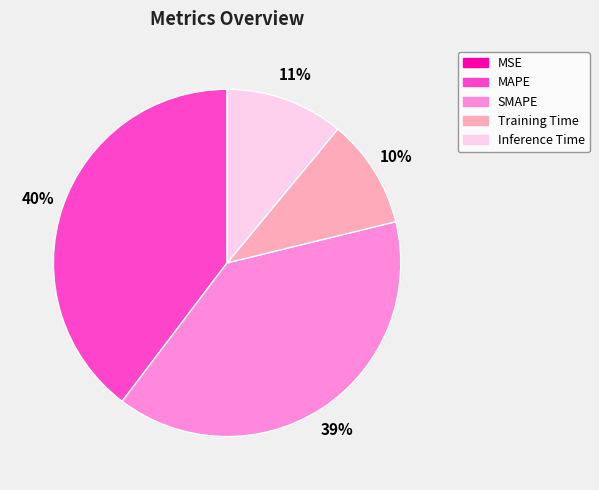

To the nearest percent, what portion does MAPE represent?

40%